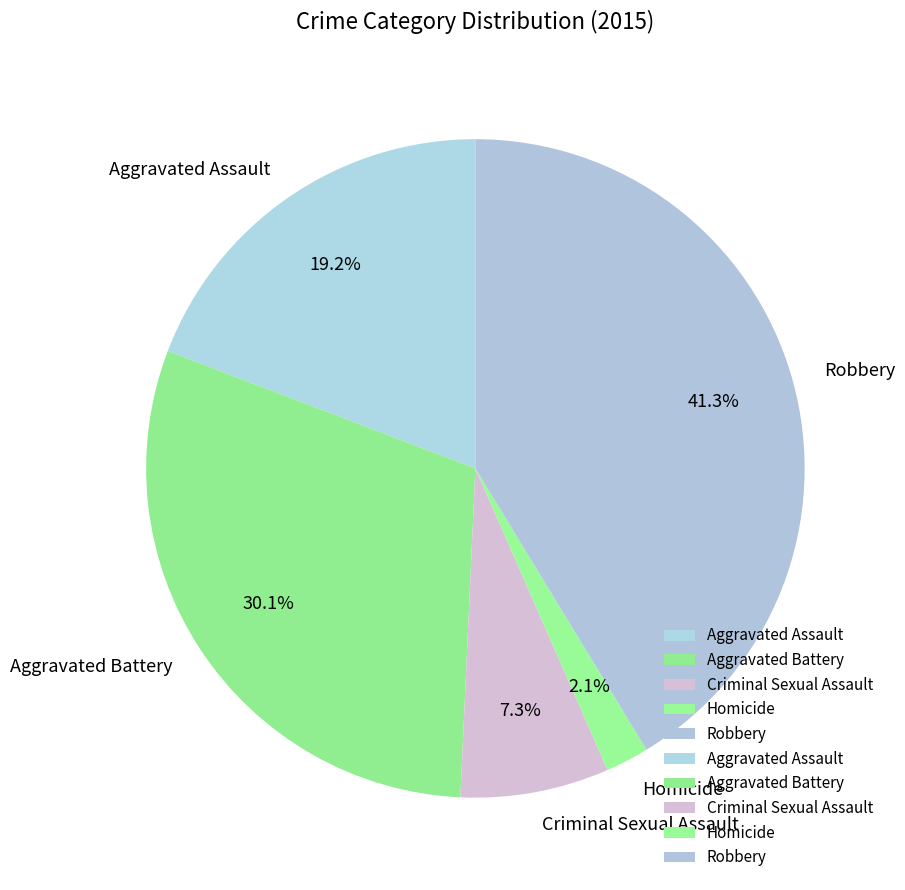

Does Aggravated Battery represent more than half of the total?

No